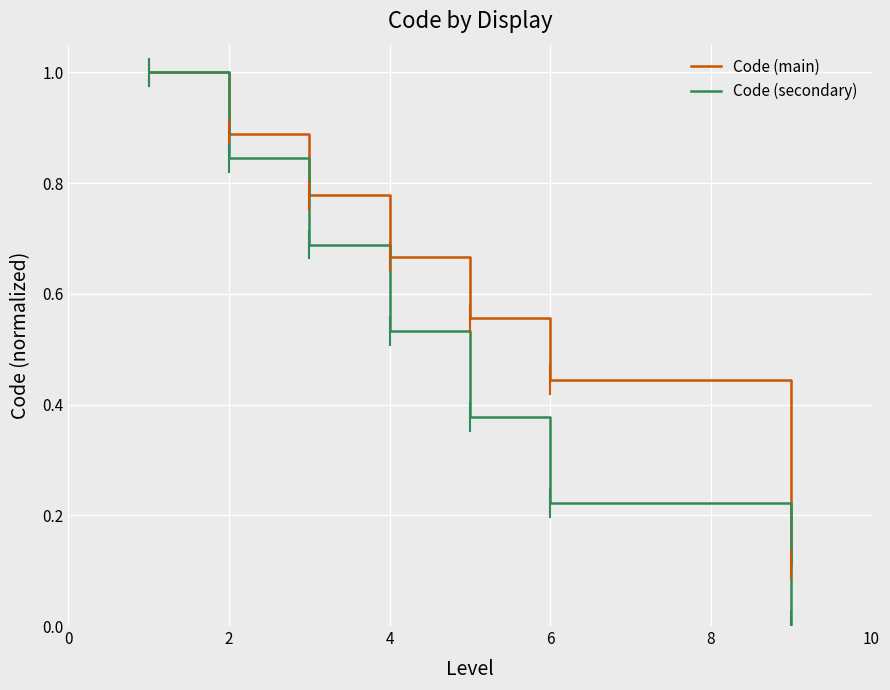

What is the greatest value displayed?

1.0